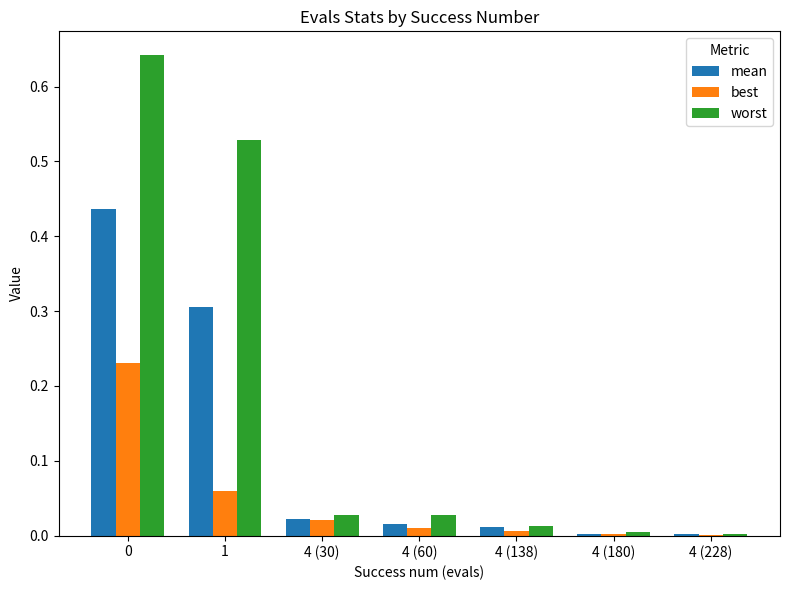

What is the sum of all best values?

0.3